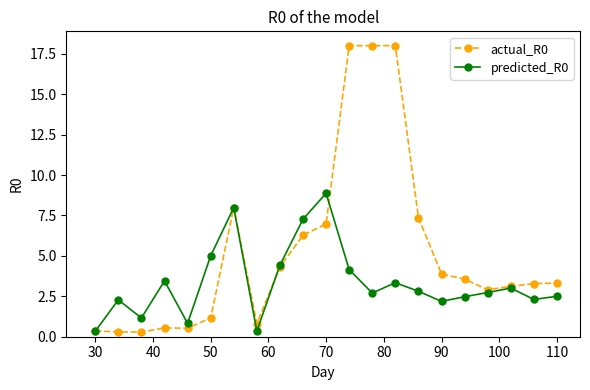

Which series has the largest range (max minus min)?

actual_R0